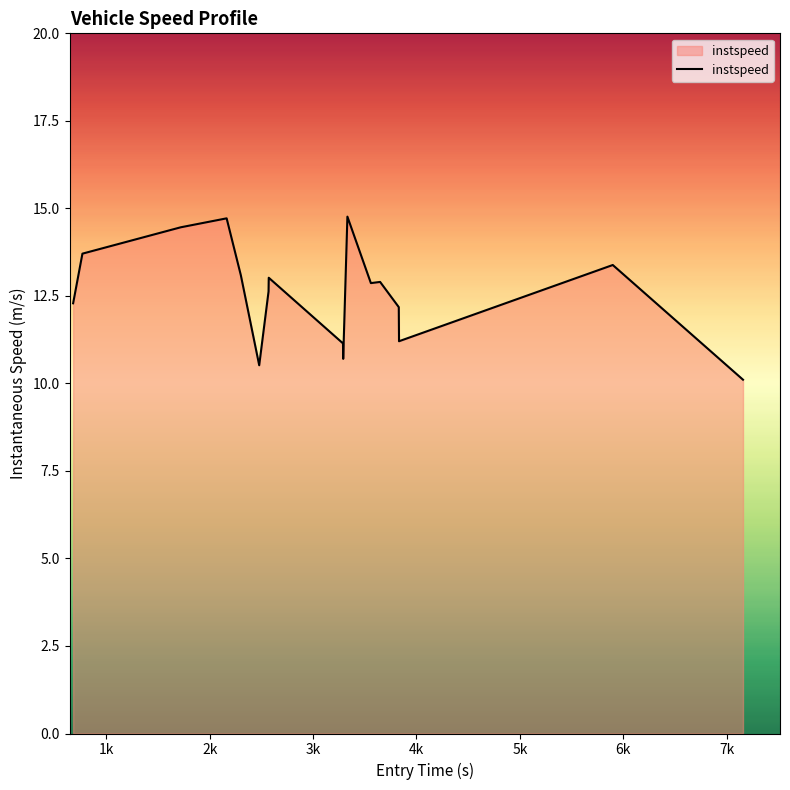

How many lines are shown in the chart?

1